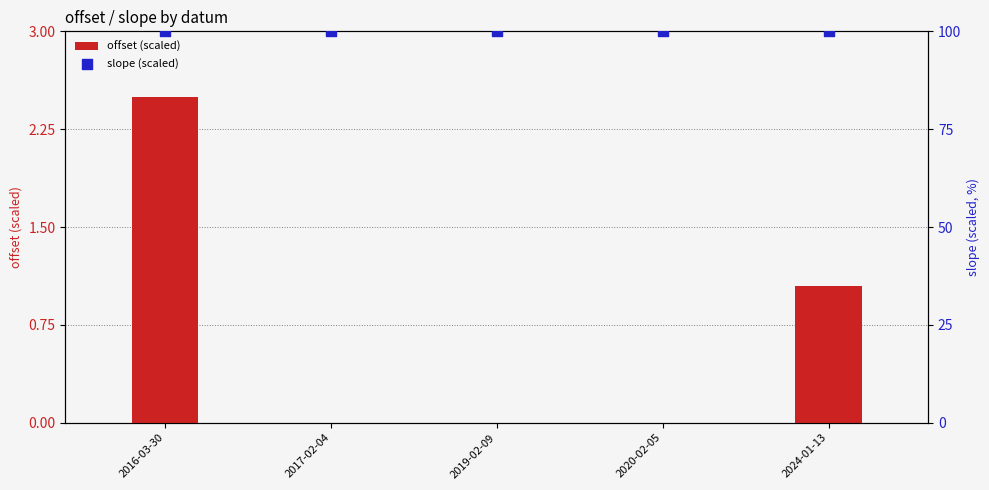

Which series contains the lowest Y value?

offset (scaled)